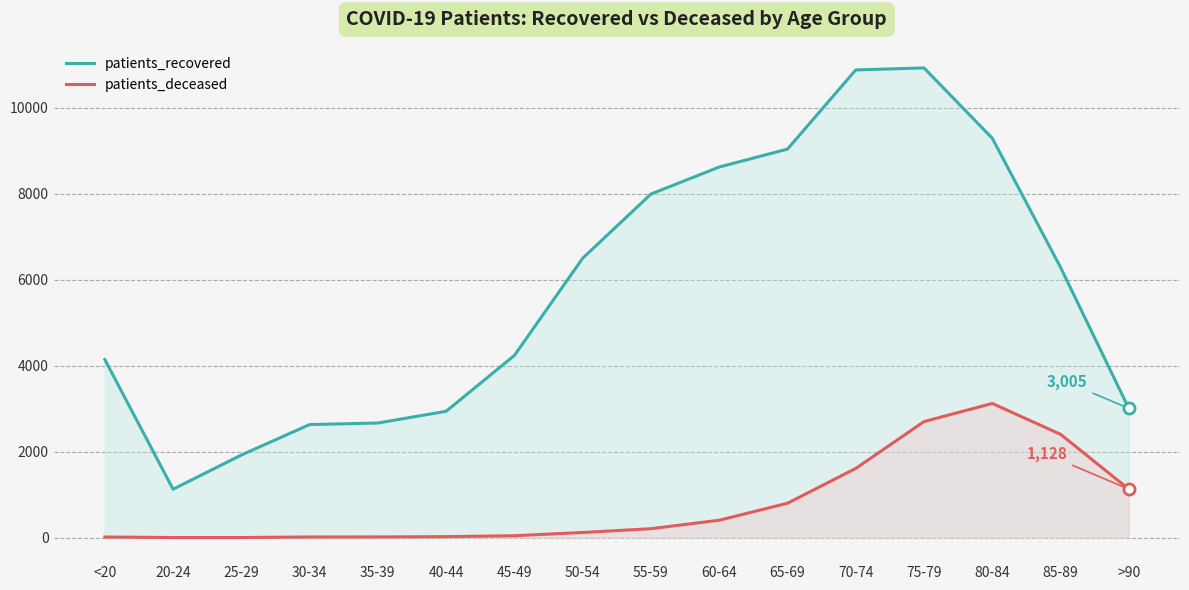

What is the value of the patients_deceased point at the 16th from the left?

1128